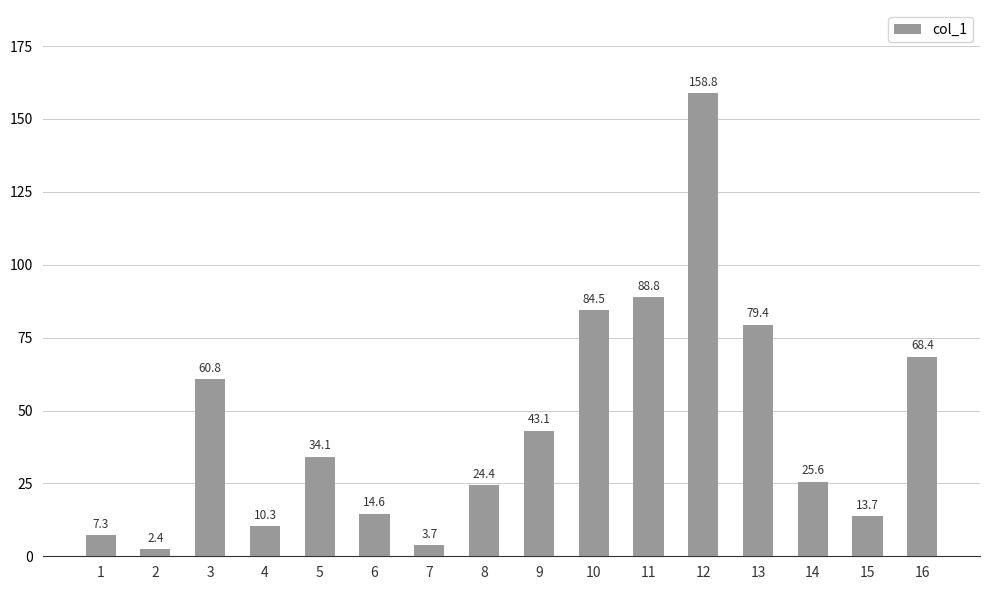

What is the value of the 6th bar from the left?

14.6